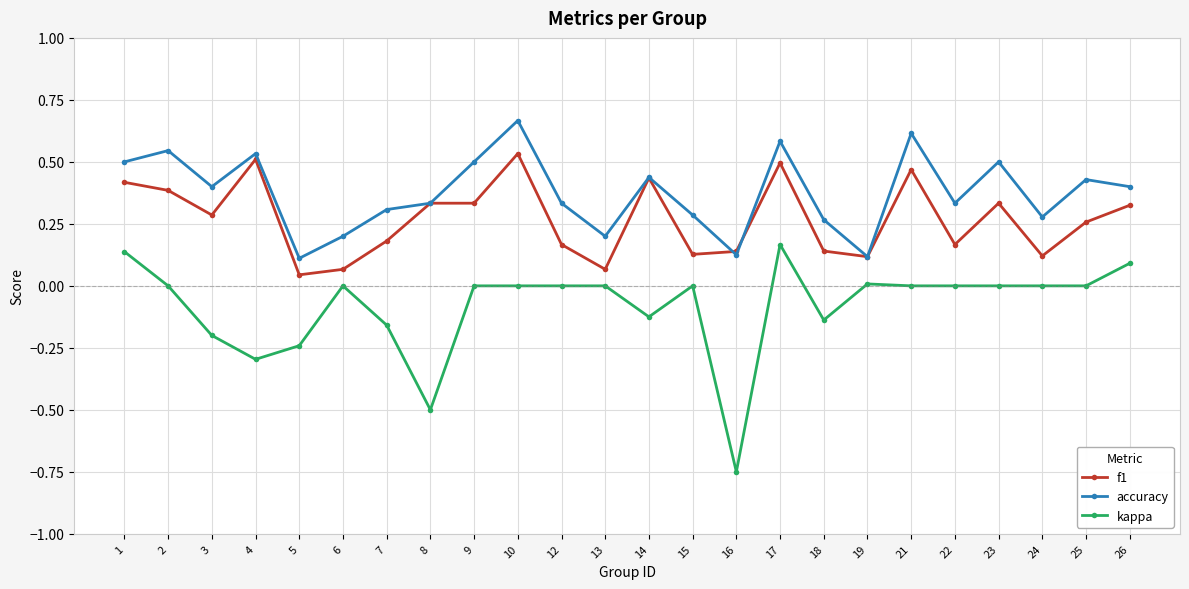

At which category does f1 reach its first local valley?

3